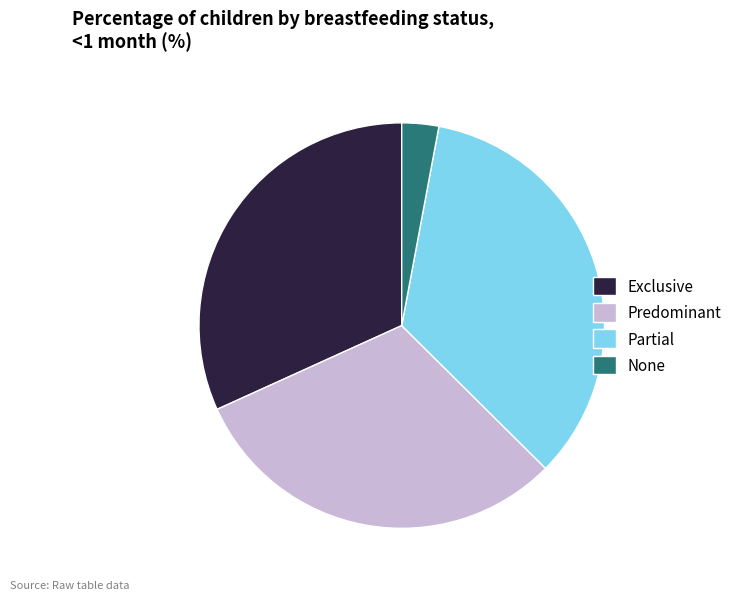

Do Predominant and None together represent more than half of the pie?

No